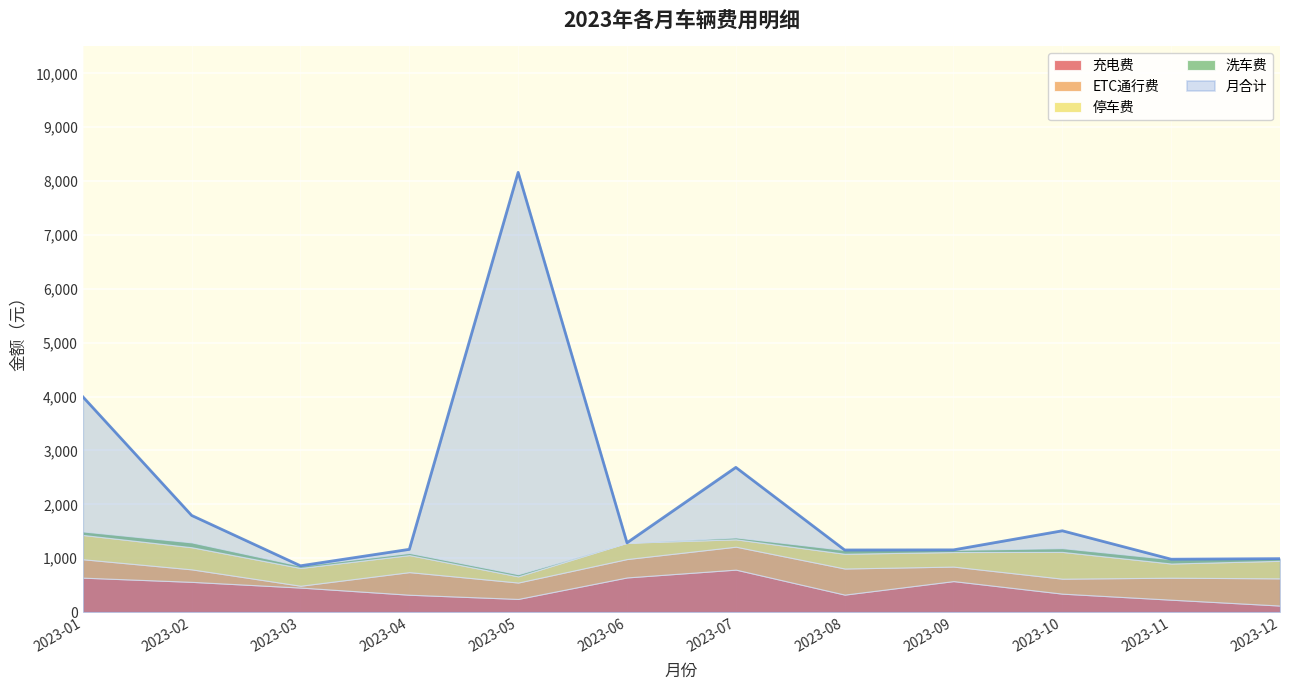

Where does the ETC通行费 series first go above 342?

202304